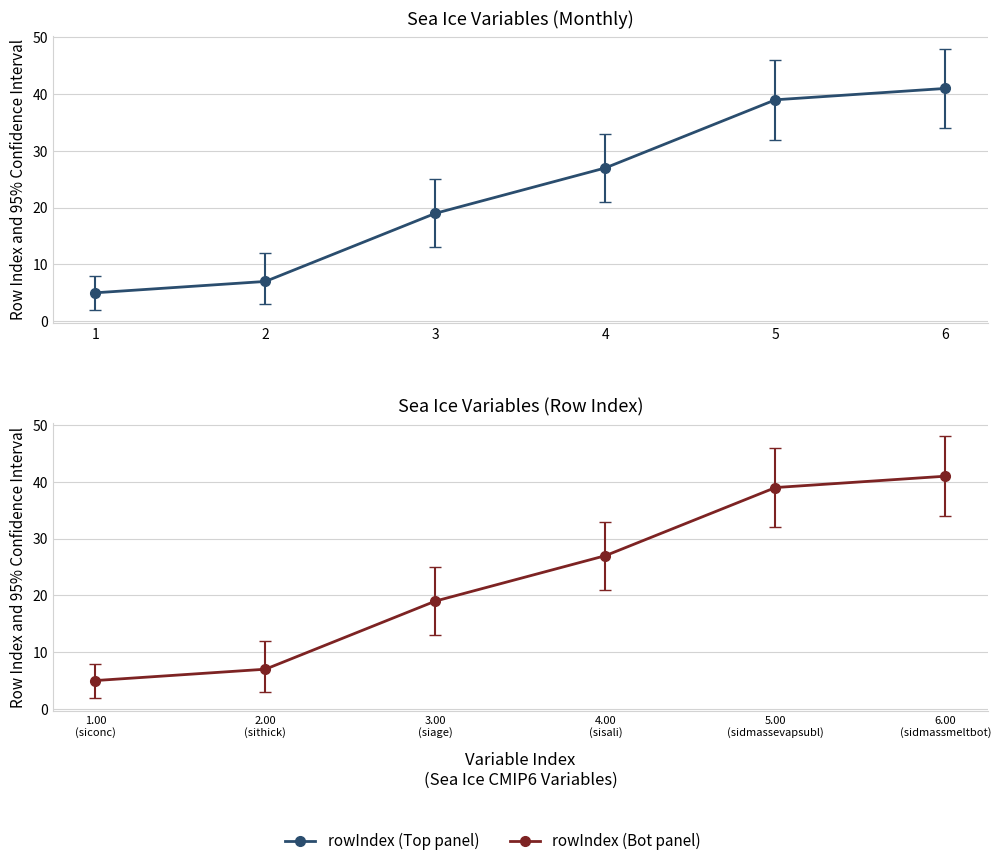

True or false: the data has more than 1 interior local peaks.

False